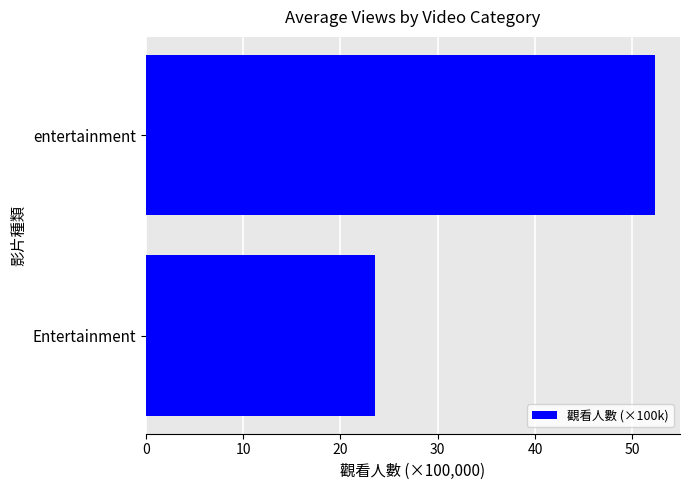

What is the smallest value displayed?

23.5